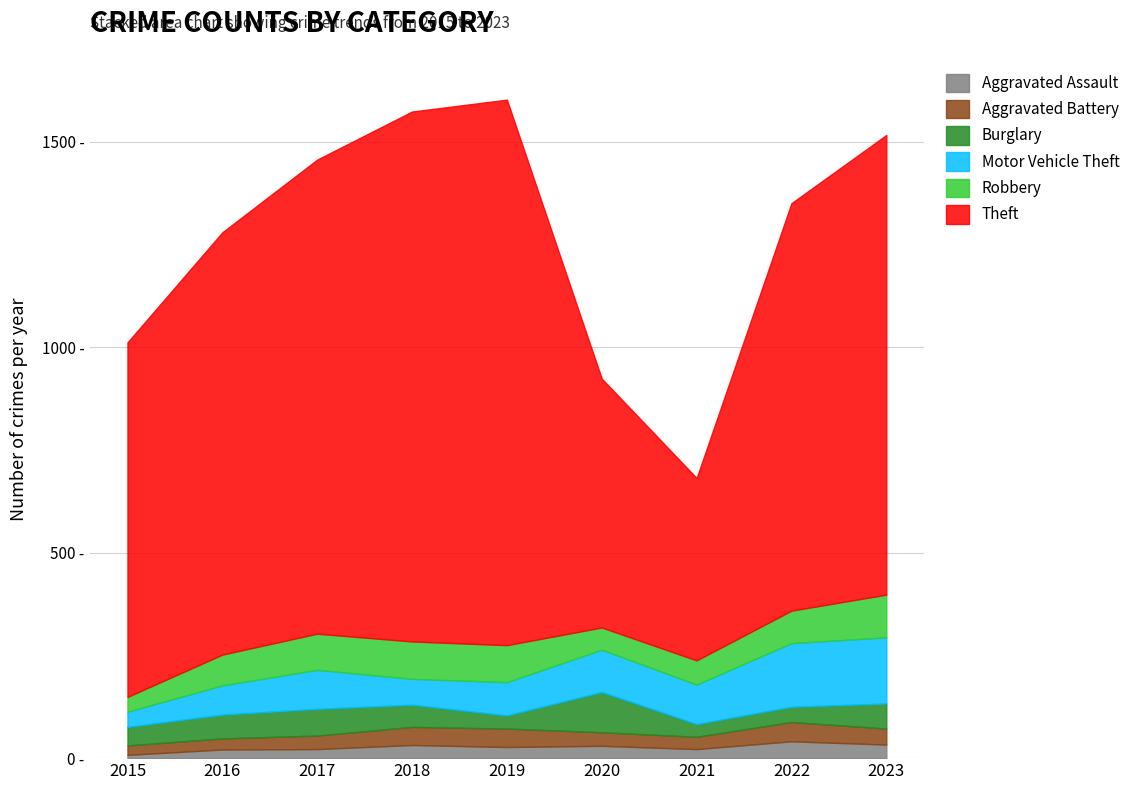

How many data points in Aggravated Assault are above 27?

4